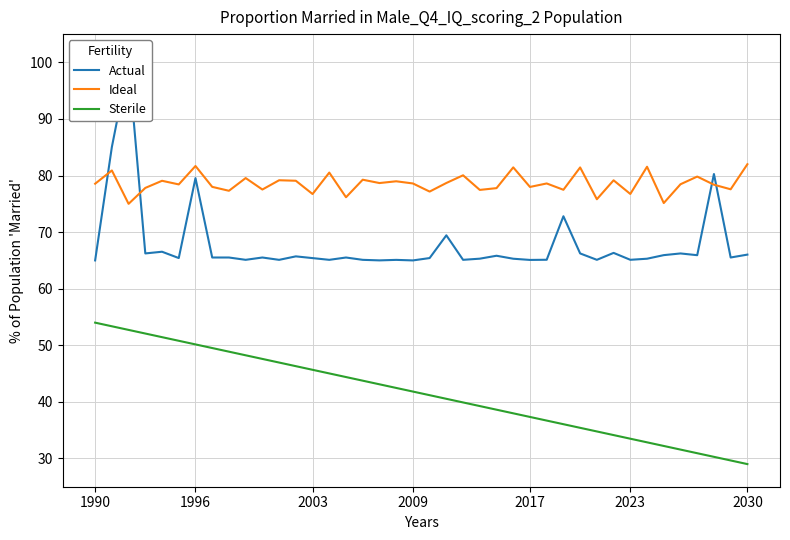

Rank the series at 24 from highest to lowest value.

Ideal, Actual, Sterile